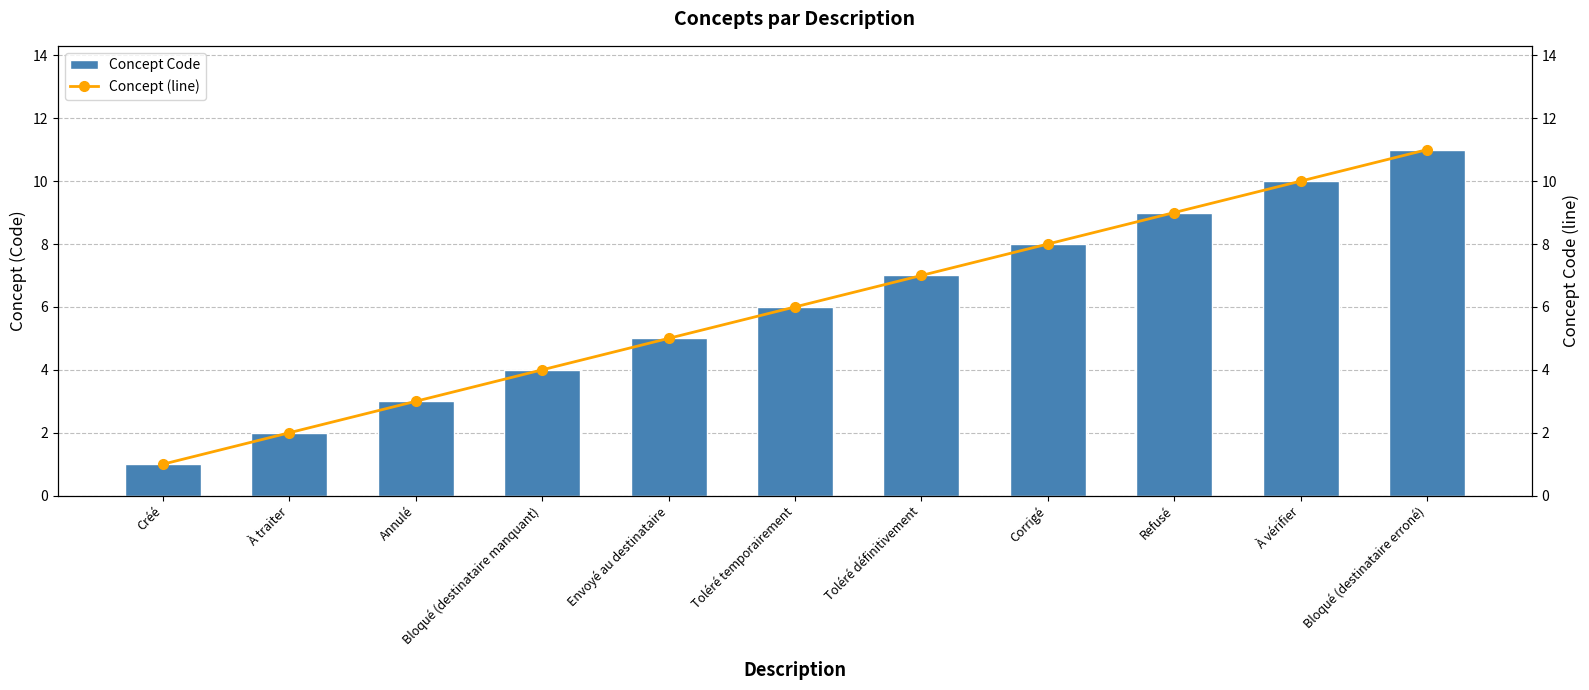

Which series has the largest range (max minus min)?

Concept Code